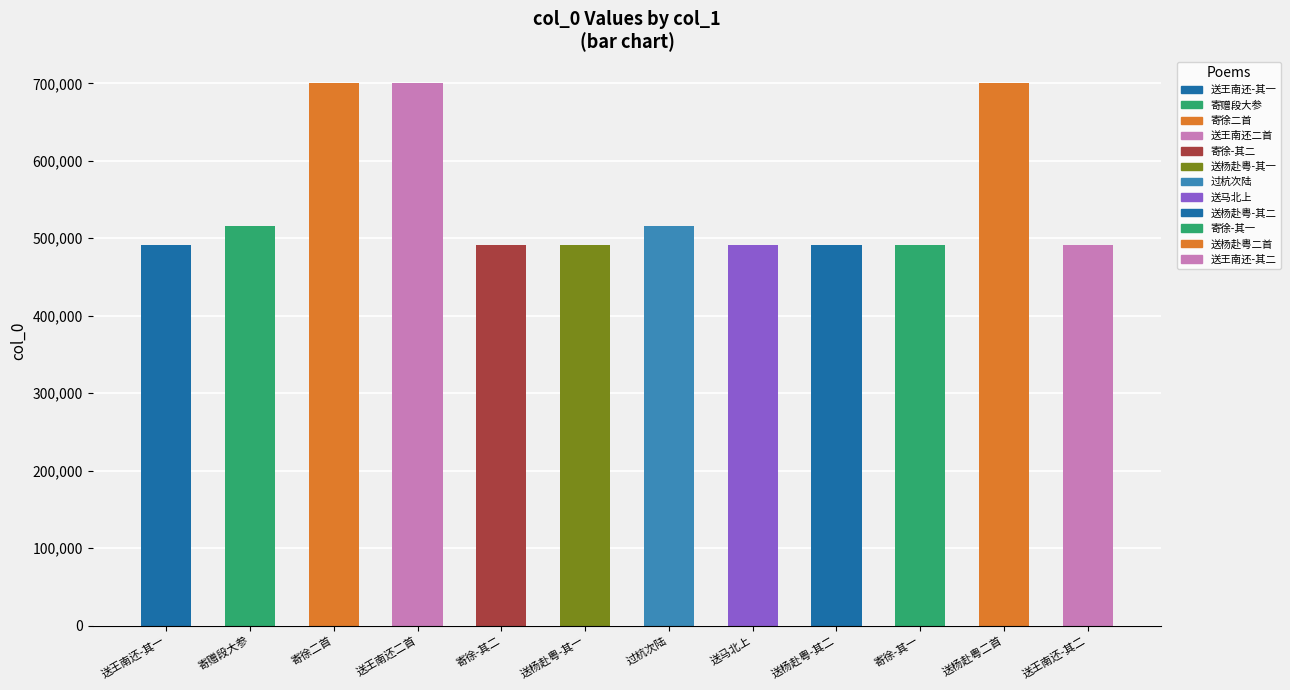

What is the sum of the values at 过杭次陆 and 送王南还二首?

1215328